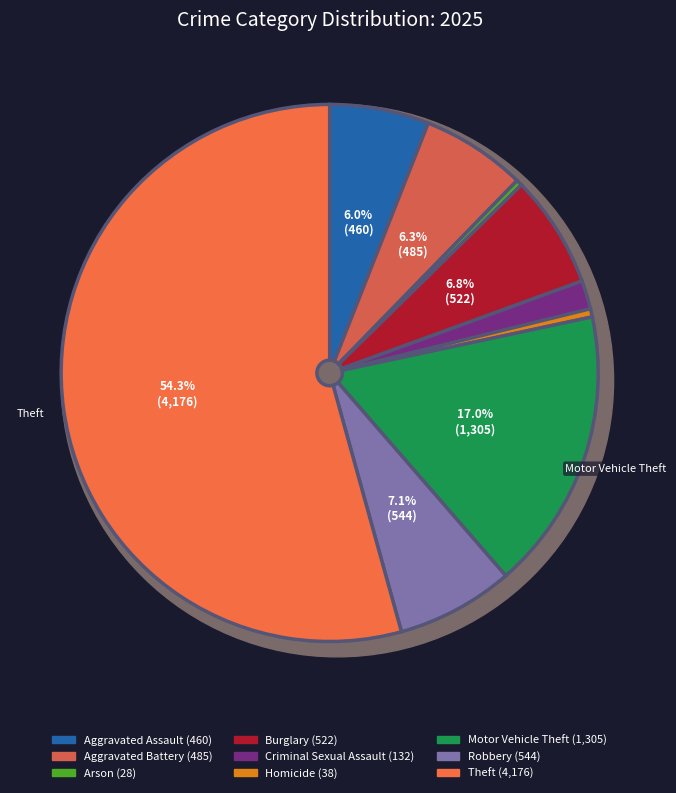

Rank the categories by value from highest to lowest.

Theft, Motor Vehicle Theft, Robbery, Burglary, Aggravated Battery, Aggravated Assault, Criminal Sexual Assault, Homicide, Arson